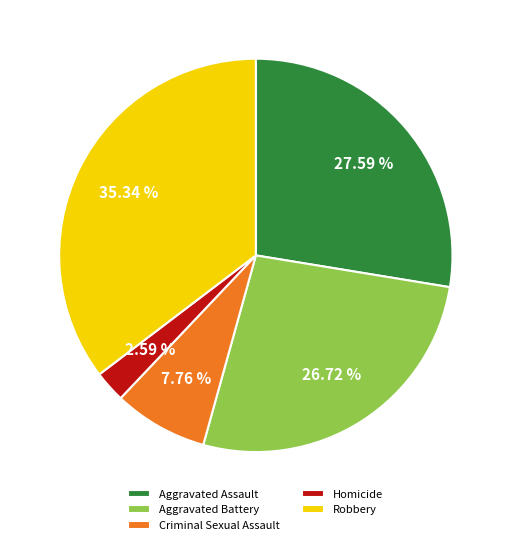

To the nearest percent, what percentage of the pie is Criminal Sexual Assault?

8%